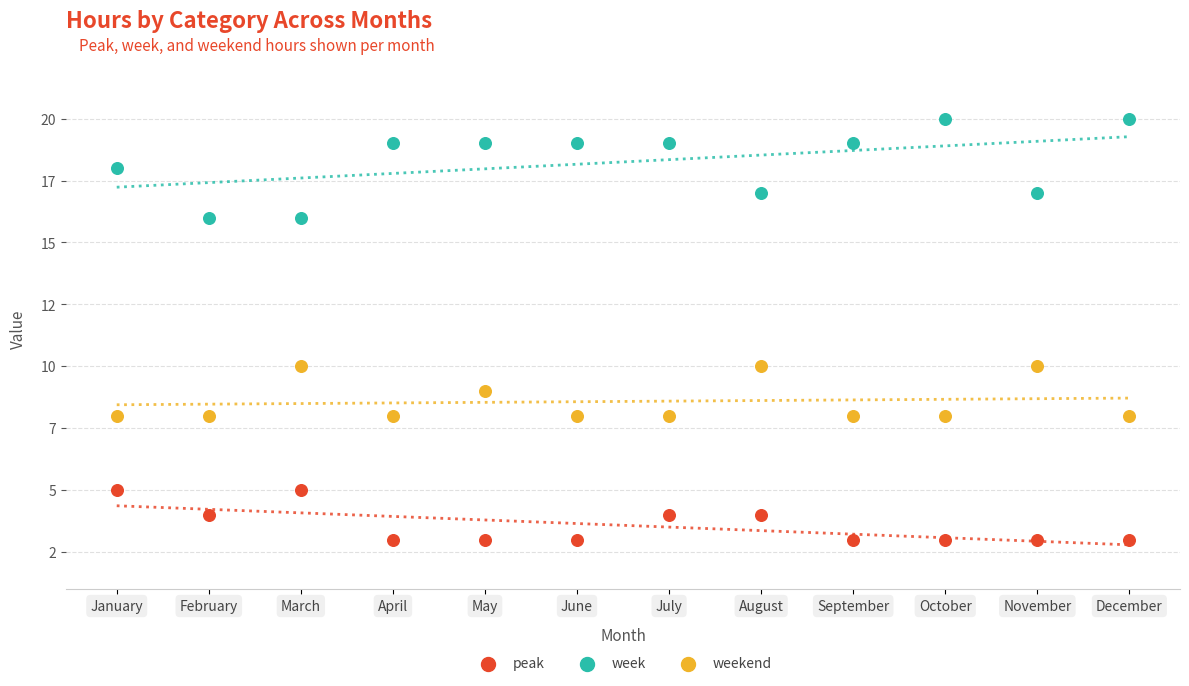

Which series contains the highest Y value?

week